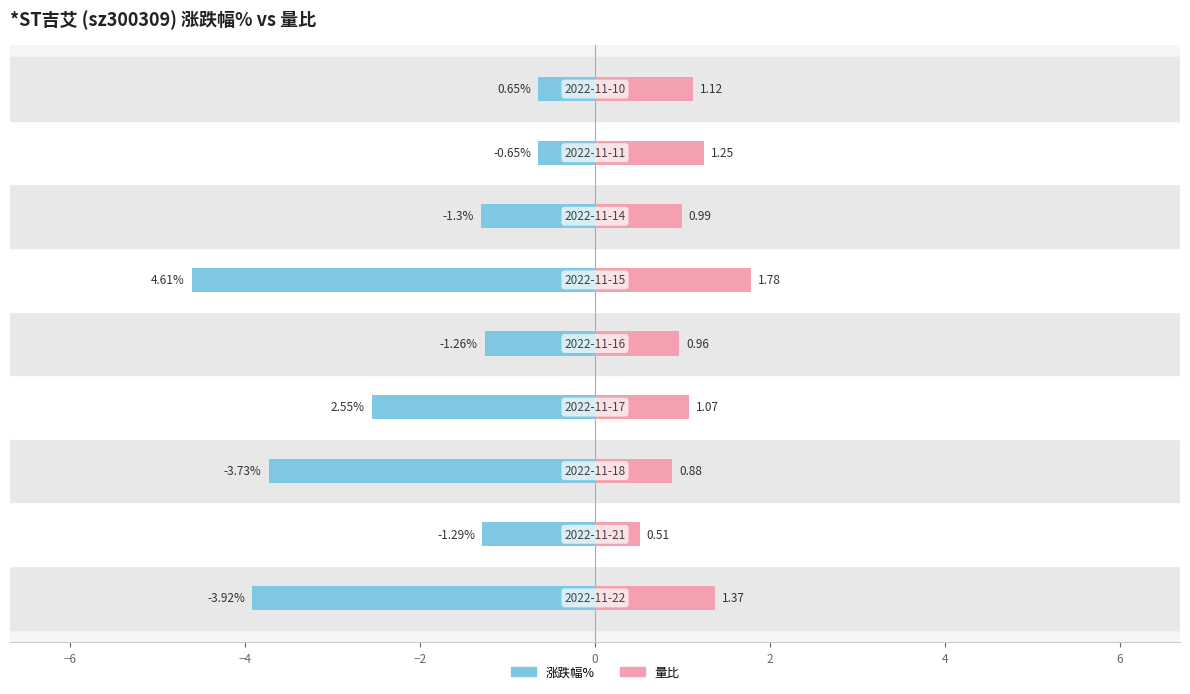

List the series in order of their peak value, highest first.

量比, 涨跌幅%